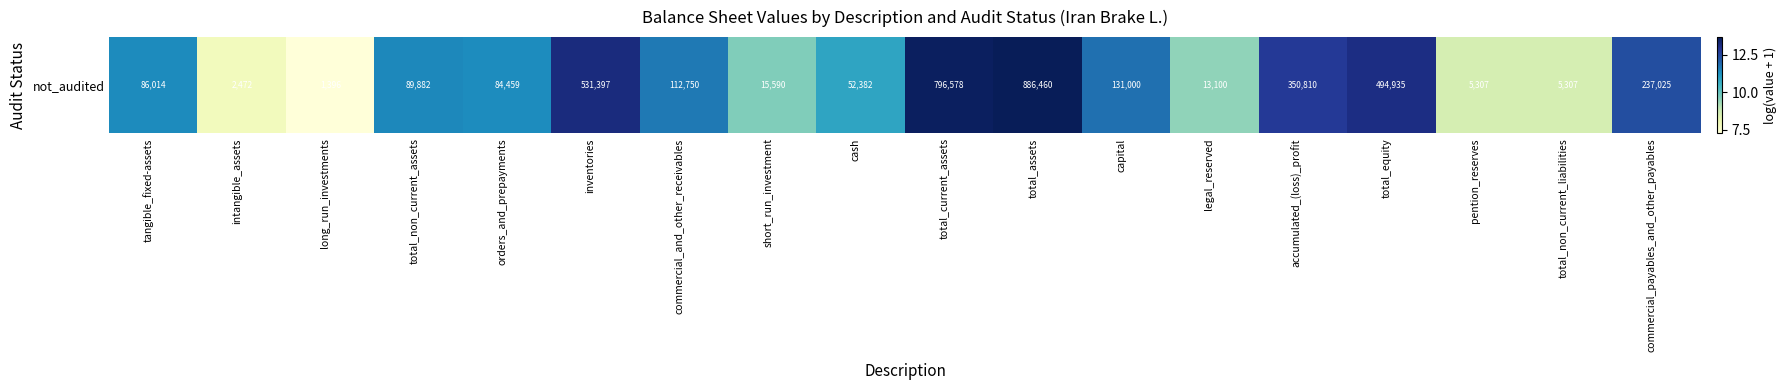

What is the change in value from long_run_investments to total_equity?

+5.9